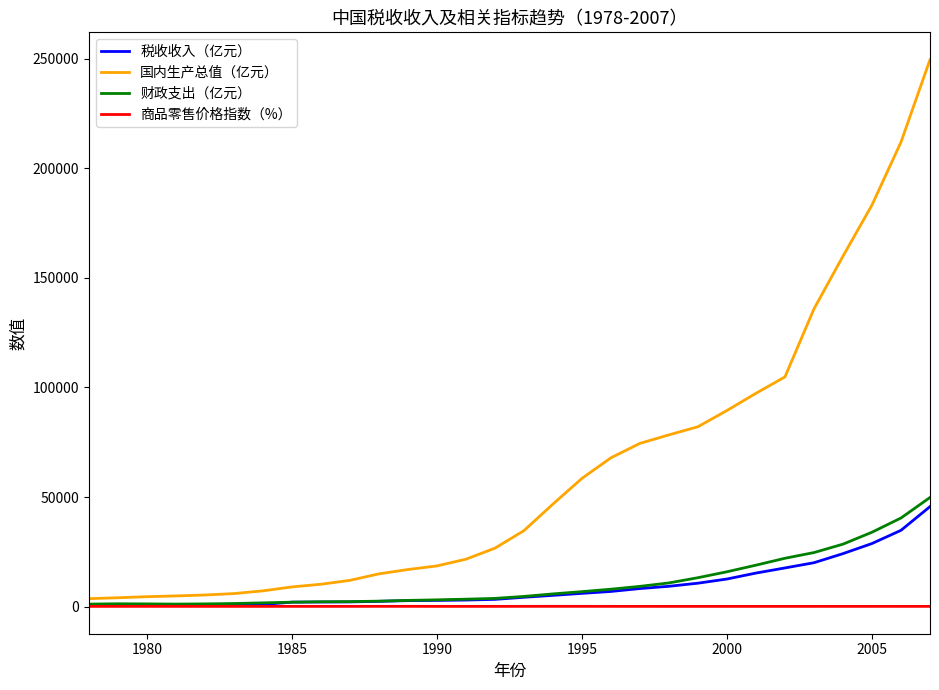

What is the highest value of the 国内生产总值（亿元） series?

249529.9